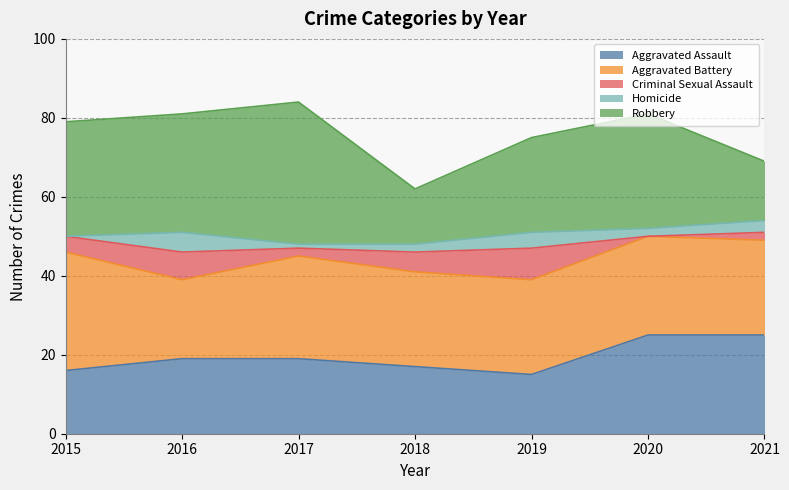

Reading left to right, list all the values displayed in this chart.

Aggravated Assault: 2015=16	2016=19	2017=19	2018=17	2019=15	2020=25	2021=25
Aggravated Battery: 2015=30	2016=20	2017=26	2018=24	2019=24	2020=25	2021=24
Criminal Sexual Assault: 2015=4	2016=7	2017=2	2018=5	2019=8	2020=0	2021=2
Homicide: 2015=0	2016=5	2017=1	2018=2	2019=4	2020=2	2021=3
Robbery: 2015=29	2016=30	2017=36	2018=14	2019=24	2020=29	2021=15